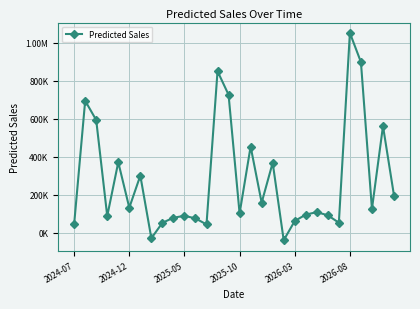

Reading left to right, transcribe all the data shown in this chart.

45703.9	695602.9	594107.6	88328.8	372095.1	132570.3	301569.2	-28403.7	53035.7	79770.6	89930.9	76201.4	44544.1	851223.9	727140.4	102173.7	454701.5	159050.4	369130.4	-38801.8	62617.7	96205.7	109193.2	92533.7	53619.9	1052787.8	899337.5	125602.7	562289.0	196301.5